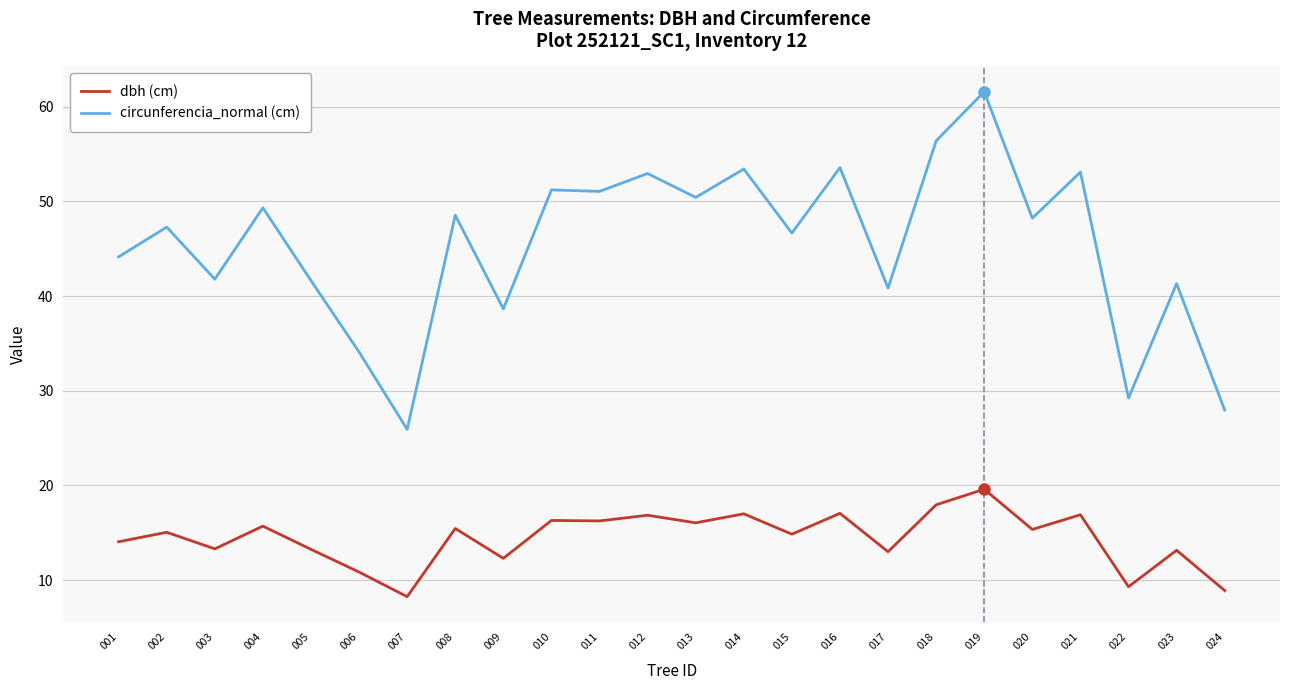

Is the value of circunferencia_normal (cm) at 019 greater than the value of dbh (cm) at 010?

Yes